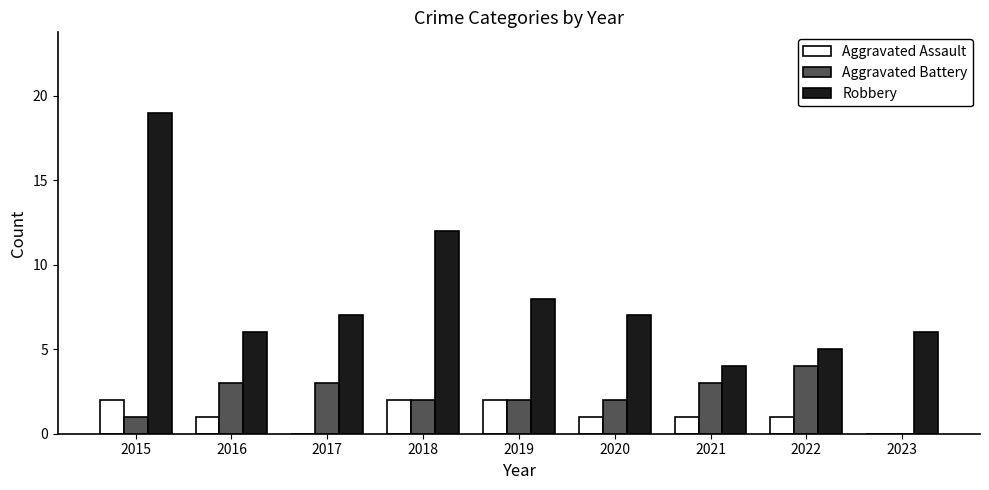

What is the total value across all series at 2021?

8